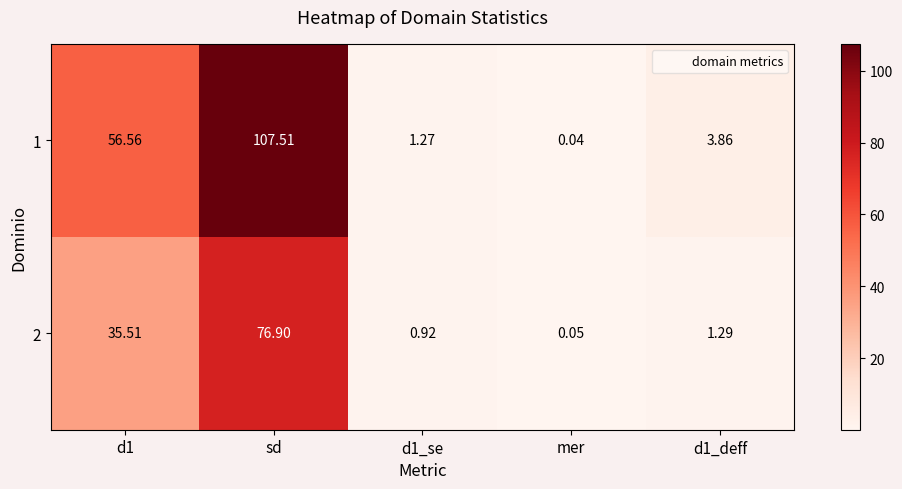

Is the value of 1 at sd greater than the value of 2 at d1_se?

Yes